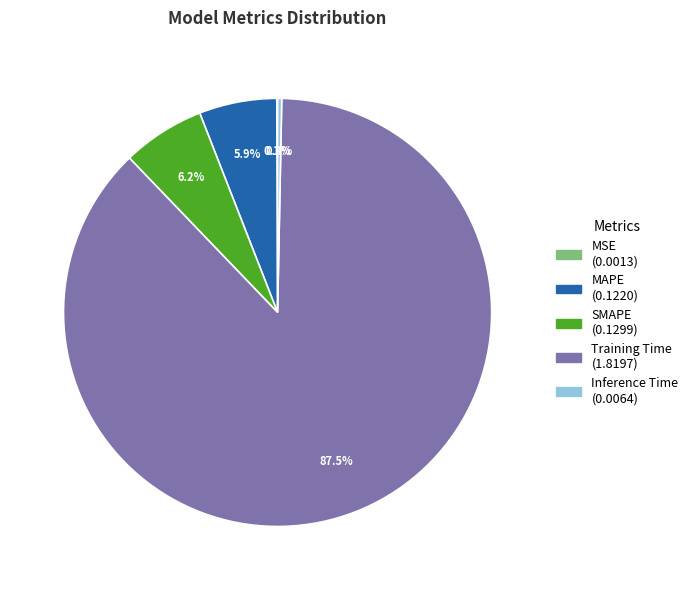

Which has a higher value, Training Time or SMAPE?

Training Time